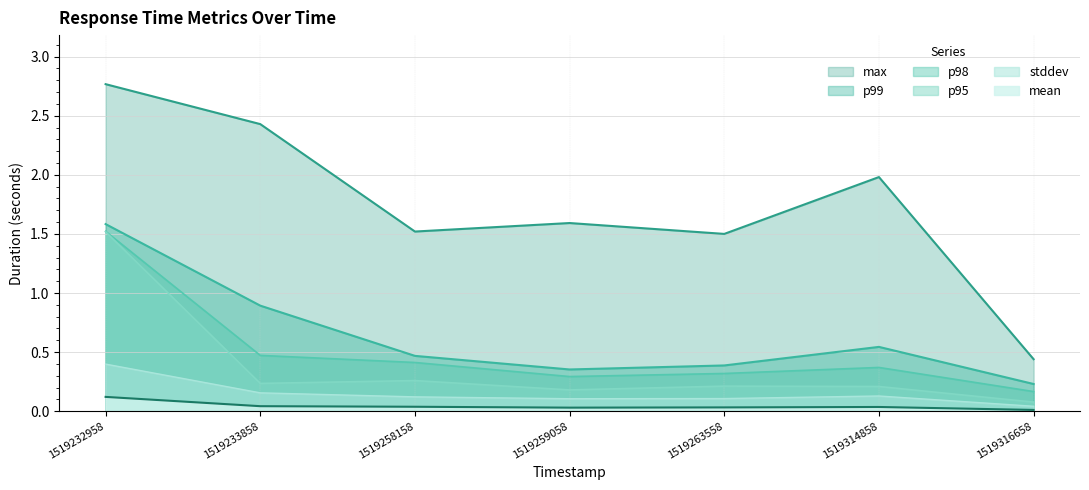

Reading left to right, transcribe all the data shown in this chart.

max: 1519232958=2.8	1519233858=2.4	1519258158=1.5	1519259058=1.6	1519263558=1.5	1519314858=2.0	1519316658=0.4
p99: 1519232958=1.6	1519233858=0.9	1519258158=0.5	1519259058=0.4	1519263558=0.4	1519314858=0.5	1519316658=0.2
p98: 1519232958=1.5	1519233858=0.5	1519258158=0.4	1519259058=0.3	1519263558=0.3	1519314858=0.4	1519316658=0.2
p95: 1519232958=1.5	1519233858=0.2	1519258158=0.3	1519259058=0.2	1519263558=0.2	1519314858=0.2	1519316658=0.1
stddev: 1519232958=0.4	1519233858=0.2	1519258158=0.1	1519259058=0.1	1519263558=0.1	1519314858=0.1	1519316658=0.0
mean: 1519232958=0.1	1519233858=0.0	1519258158=0.0	1519259058=0.0	1519263558=0.0	1519314858=0.0	1519316658=0.0